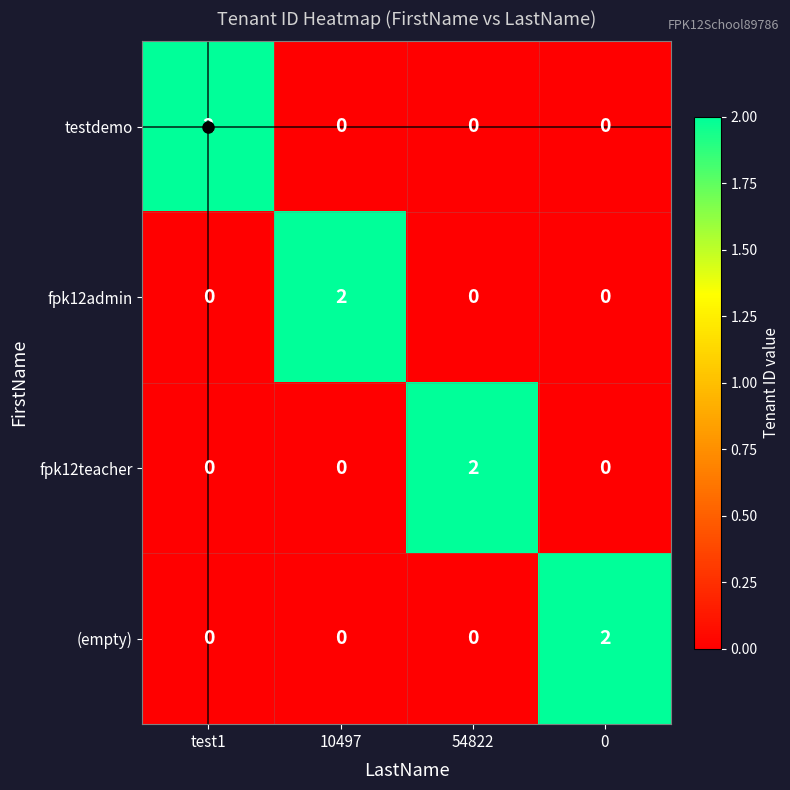

Is it true that testdemo equals 1 at 0?

False